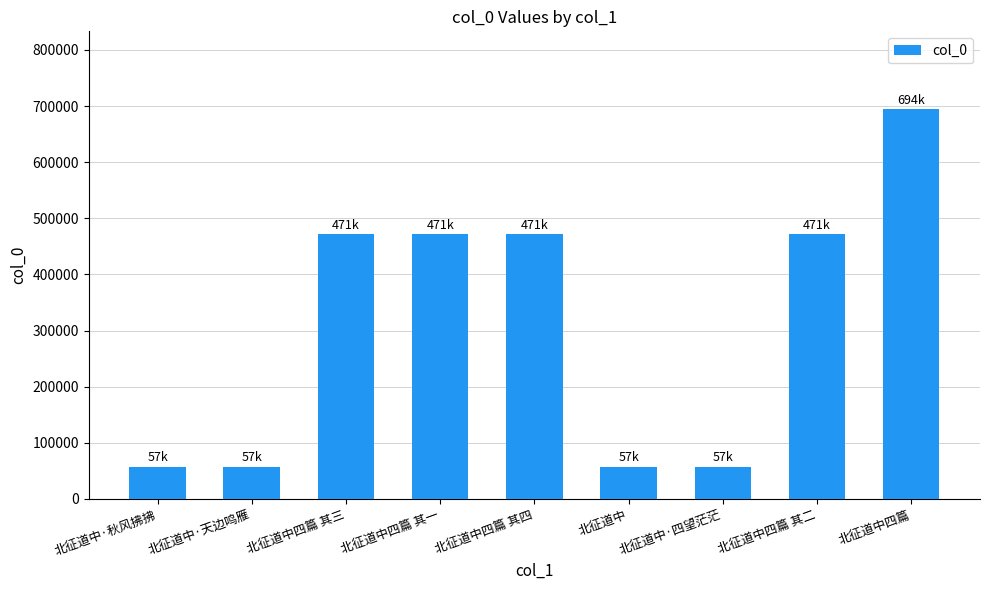

What is the change in value from 北征道中·秋风拂拂 to 北征道中四篇 其一?

+414525